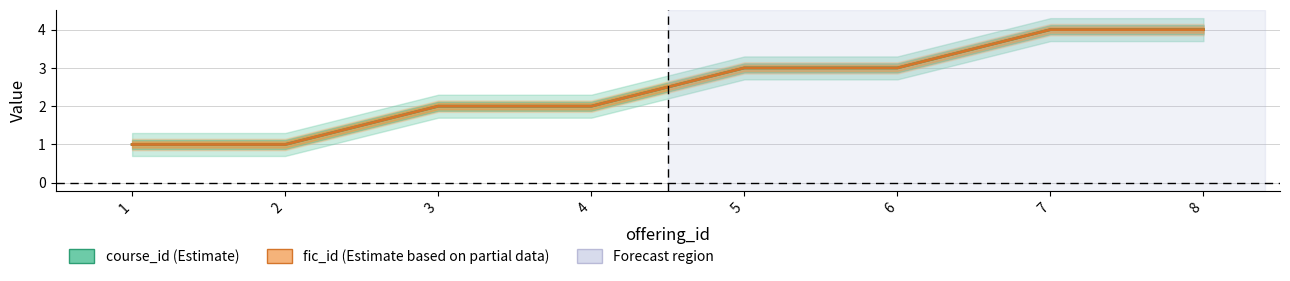

Which category has the highest value across all series?

7